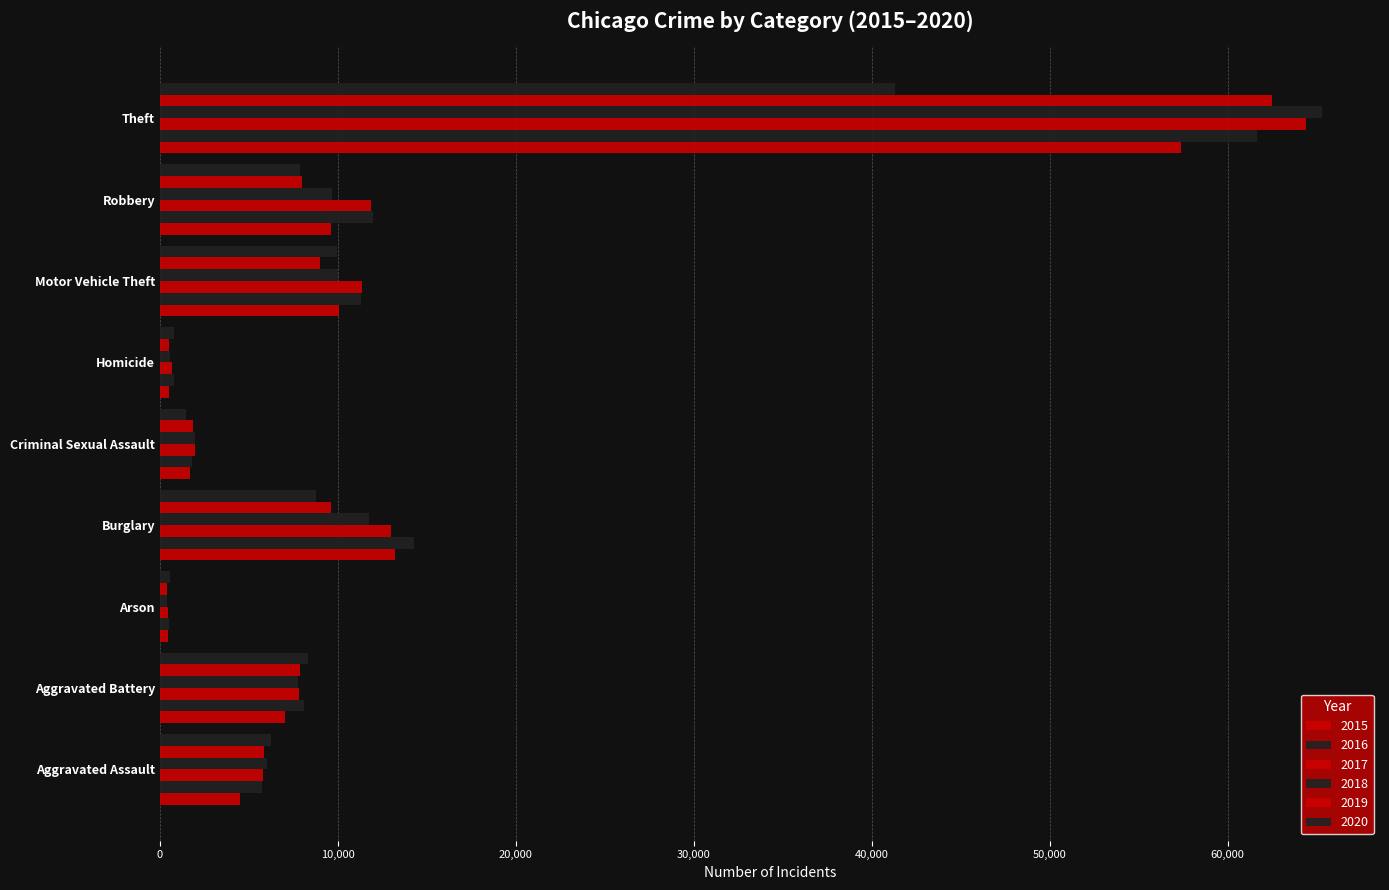

How many values in the 2018 series are below 7734?

4